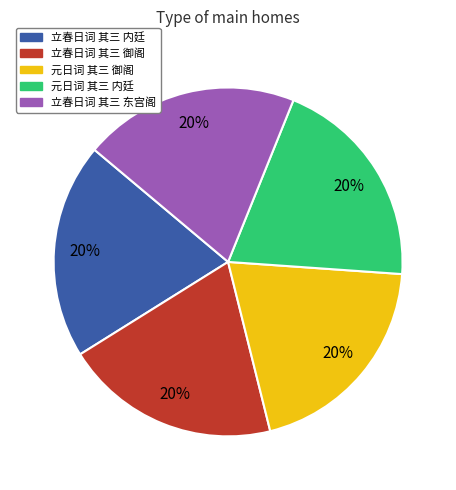

Is it true that 元日词 其三 御阁 is 31% of the pie?

False